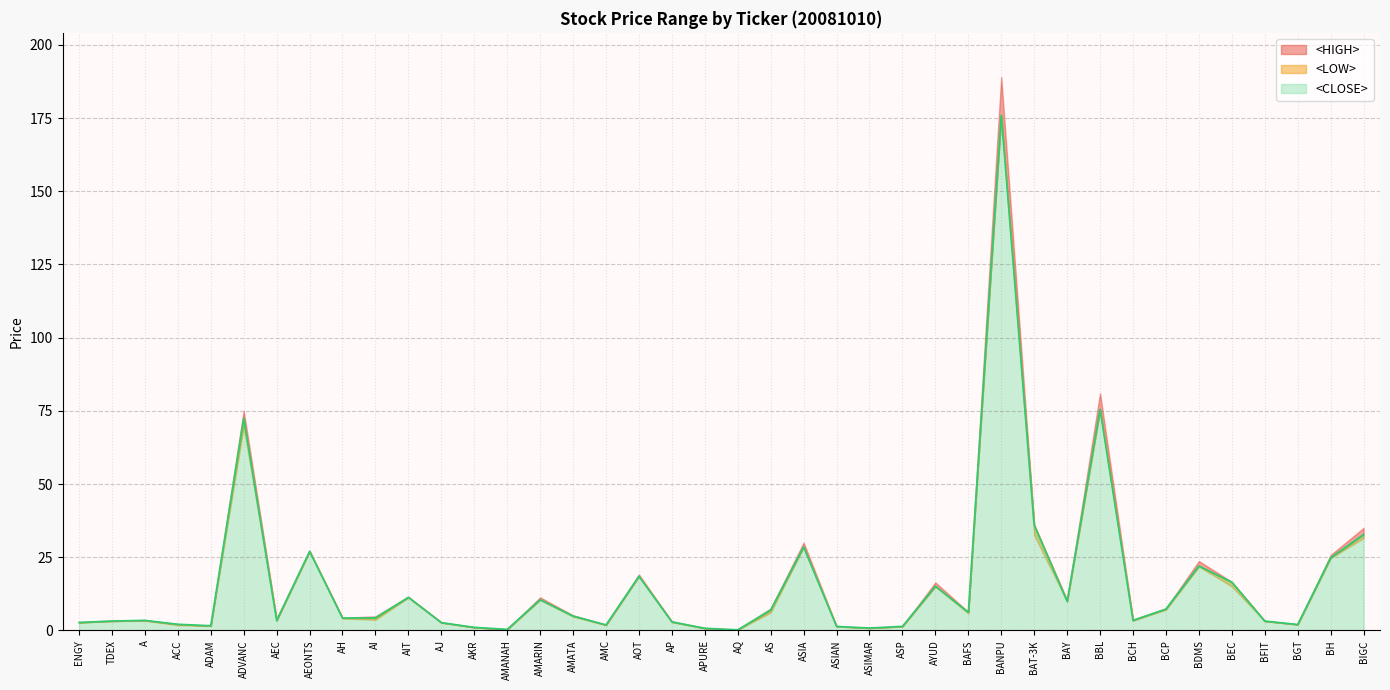

What is the difference between the highest and lowest values at A?

0.1